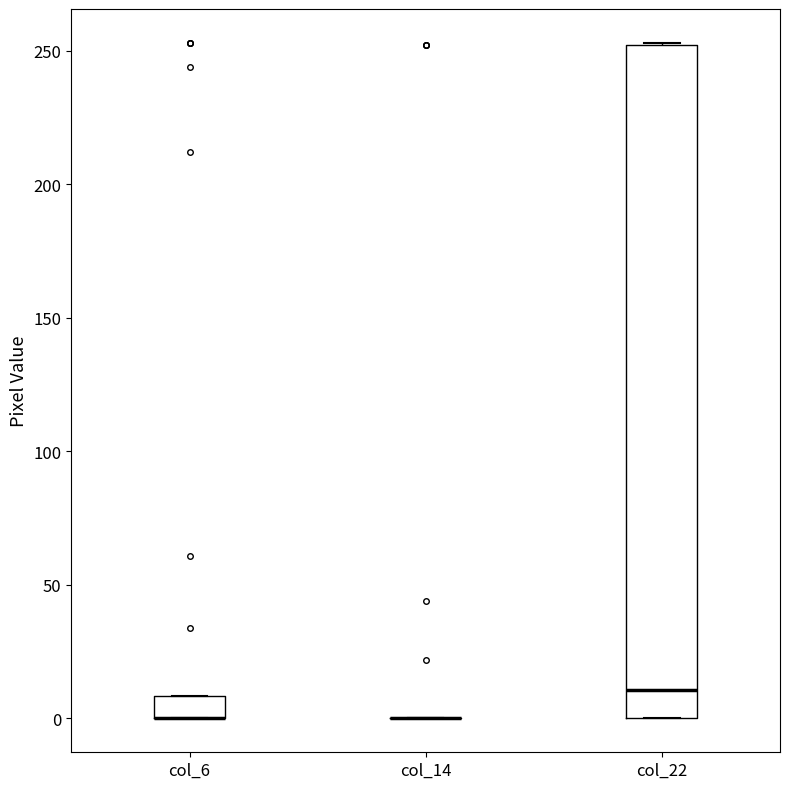

Reading left to right, transcribe this box plot: for each box, give where its median line is, the range the box spans, and where its two whiskers end, as read against the y-axis. The values are not printed on the chart, so give them approximately, as read against the axis.

col_6: median 0 (drawn on the box's lower edge), box 0 to 10, whiskers 0 to 10
col_14: box collapsed to a line at 0, whiskers 0 to 0
col_22: median 10, box 0 to 250, whiskers 0 to 255